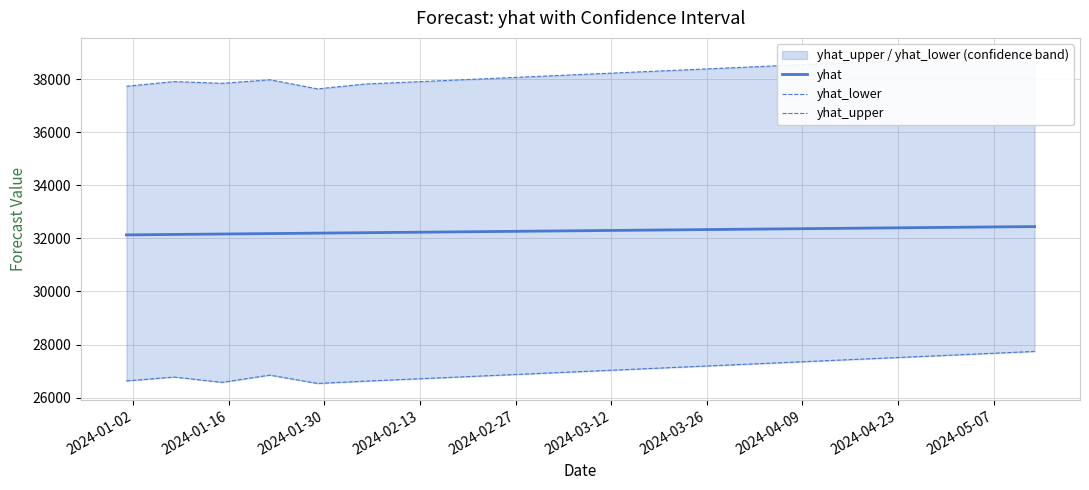

What is the highest value of the yhat series?

32447.7